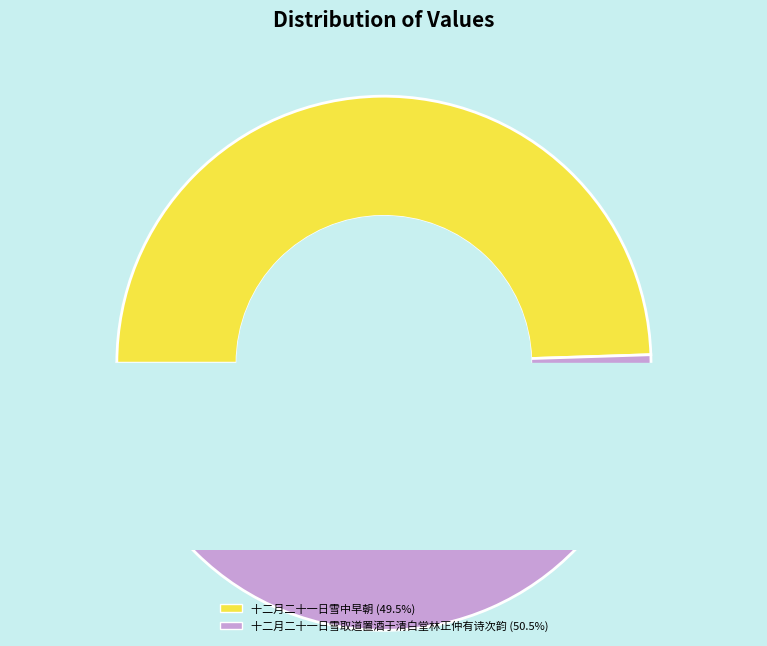

To the nearest percent, what percentage of the pie is 十二月二十一日雪中早朝?

49%